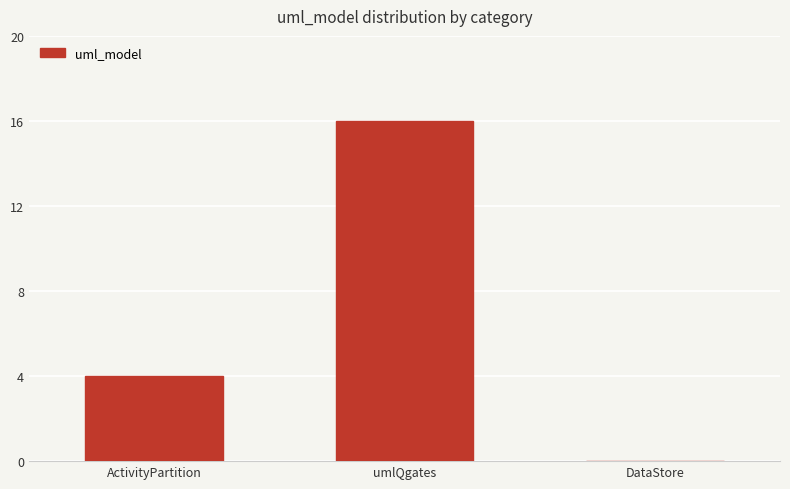

What is the sum of all values?

20